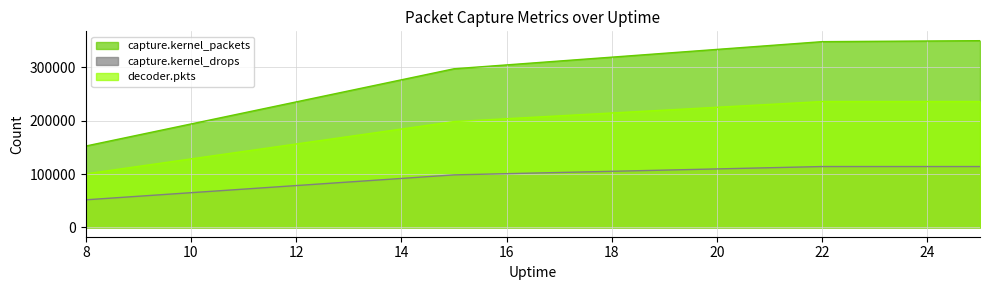

Between 15 and 22, which series saw the biggest shift?

capture.kernel_packets